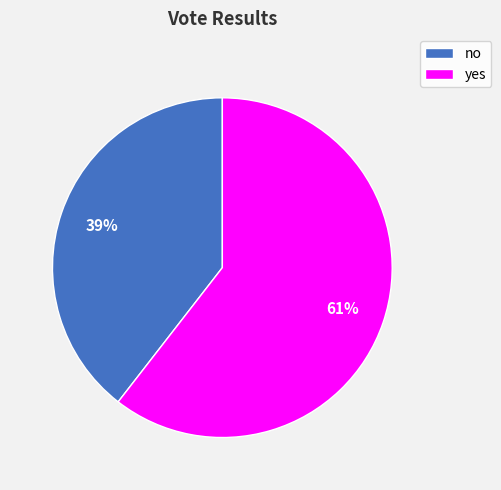

Which category has the biggest portion of the pie?

yes